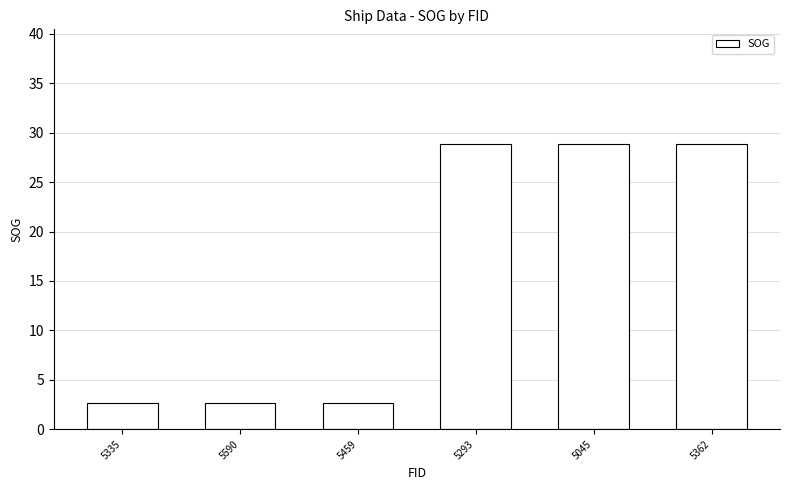

What is the maximum value shown in the chart?

28.9